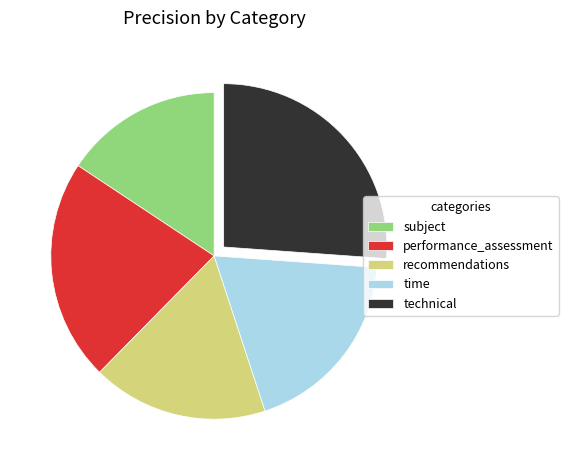

Between time and recommendations, which is larger?

time